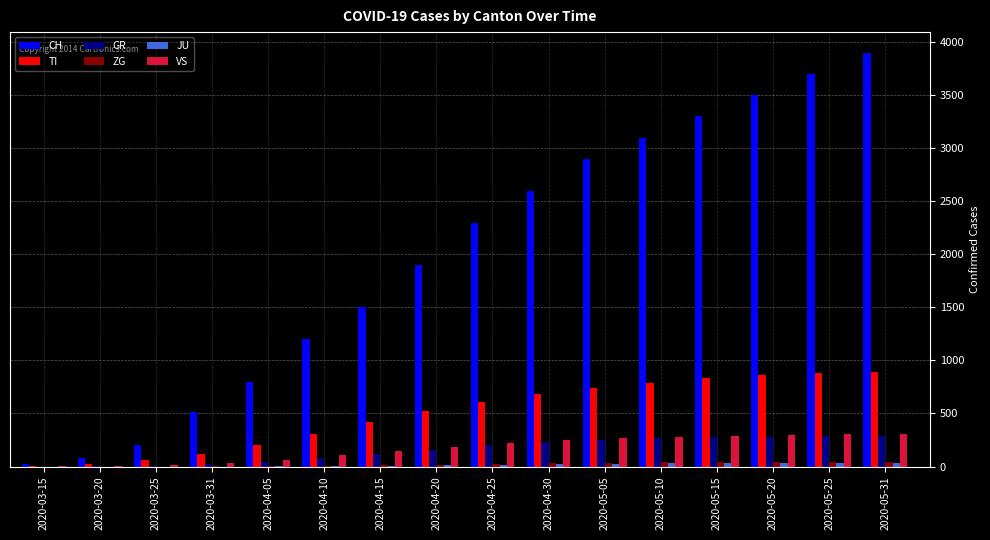

Which series has the largest total across all categories?

CH